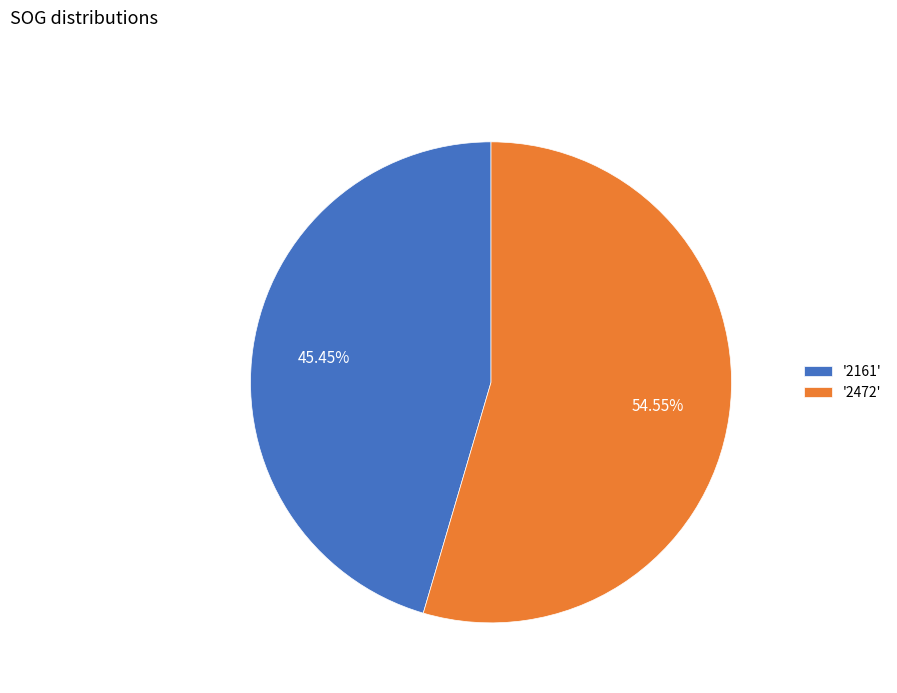

Combined, do '2161' and '2472' account for over 50%?

Yes